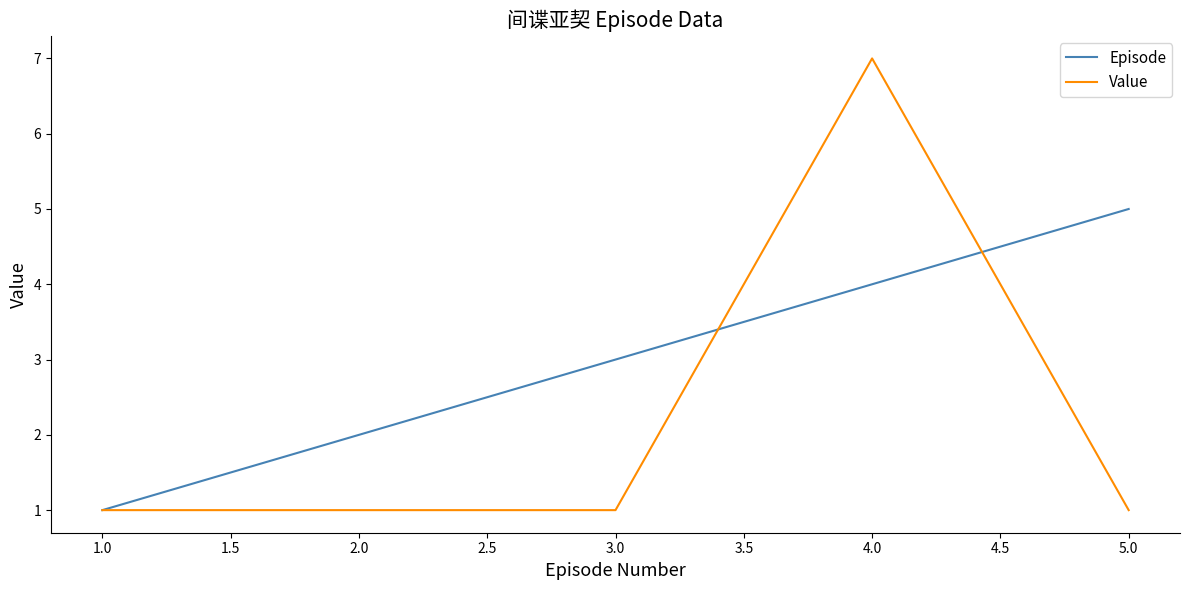

At which category is the sum across all series the highest?

4.0